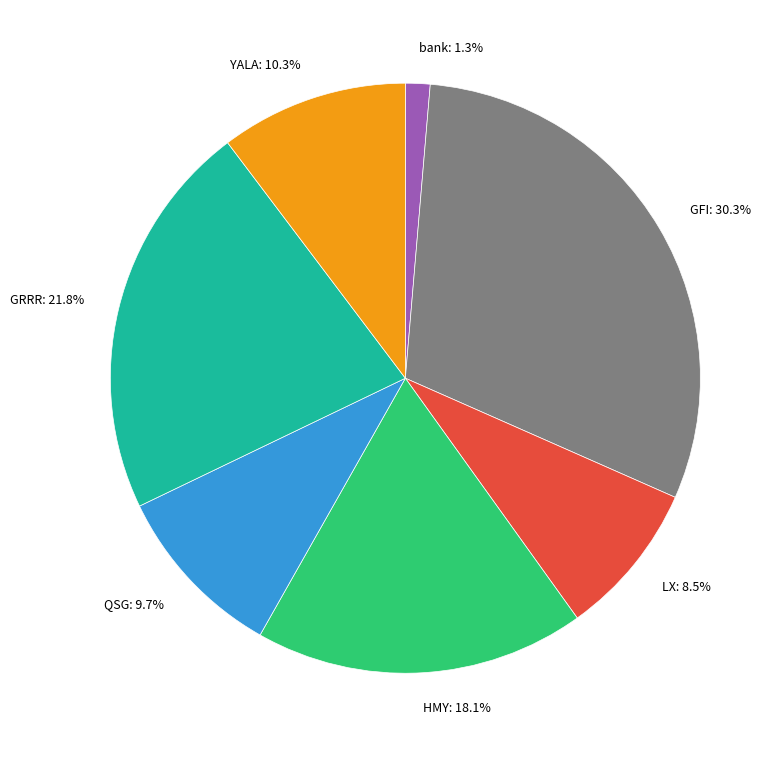

The GRRR slice represents 22% of the pie. True or false?

True